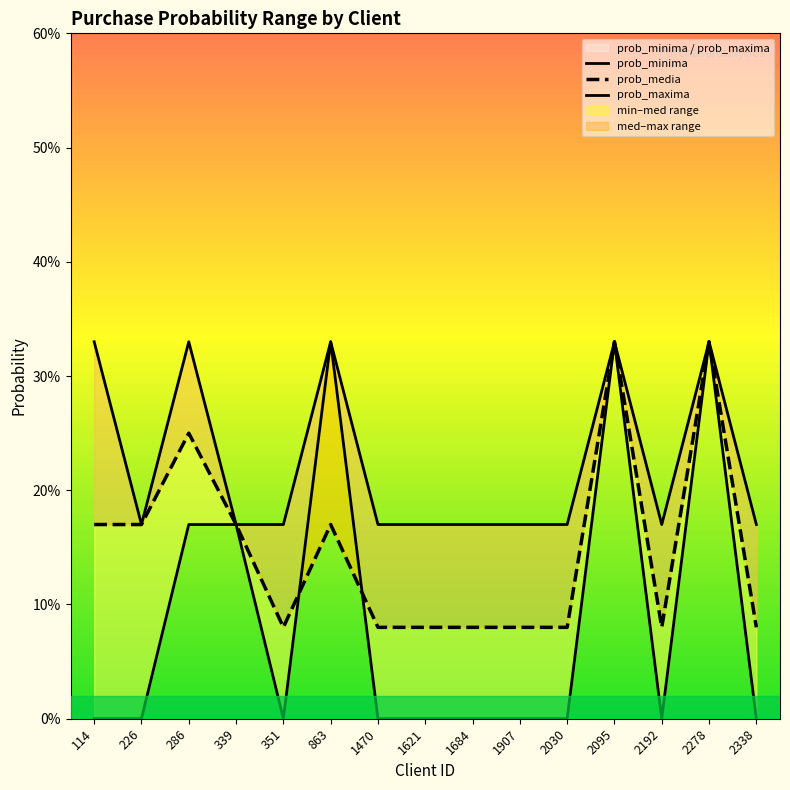

The value of prob_minima at 351 is 0.0. True or false?

True